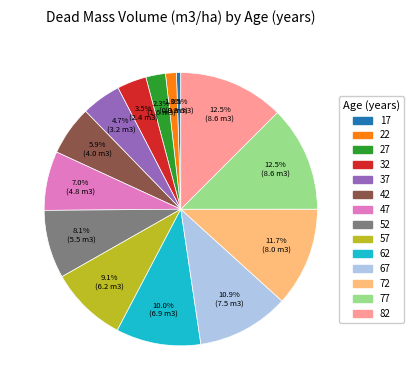

Is there any slice that represents more than half of the pie?

No